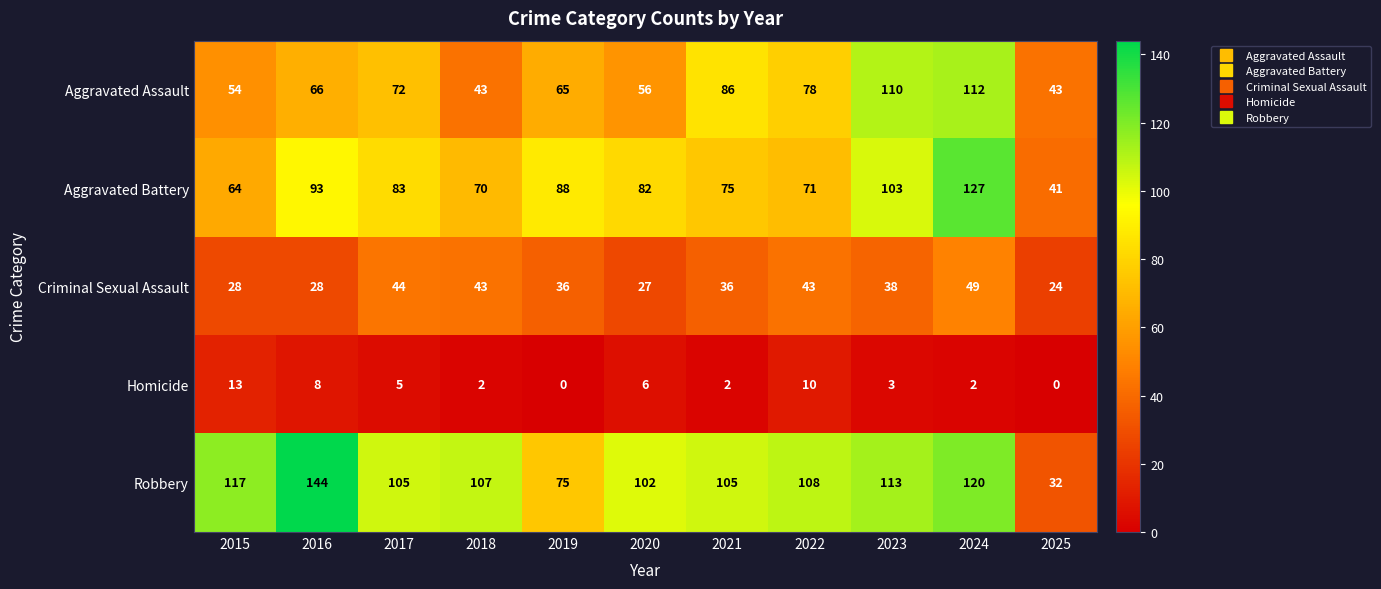

At how many categories does at least one series exceed 19?

11